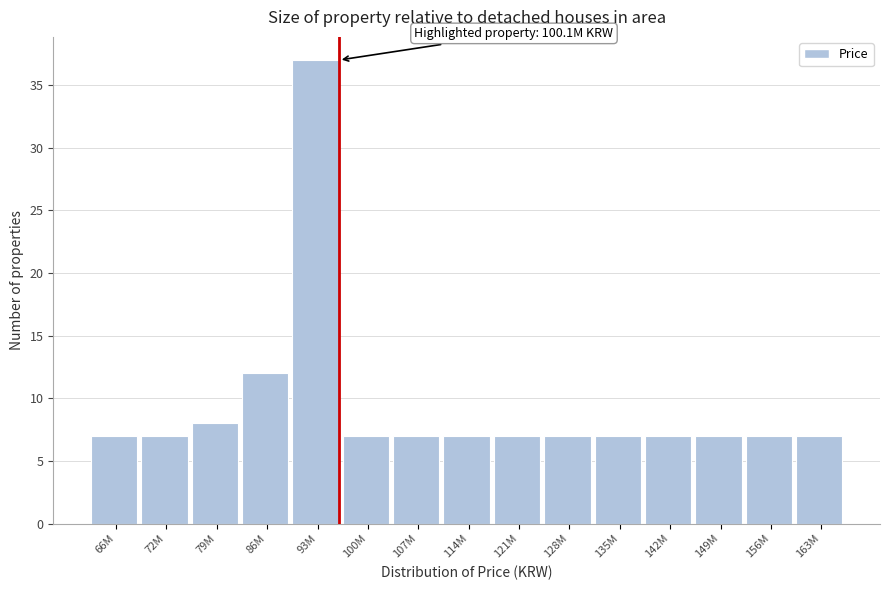

Reading right to left, extract all data points from this chart.

7	7	7	7	7	7	7	7	7	7	37	12	8	7	7